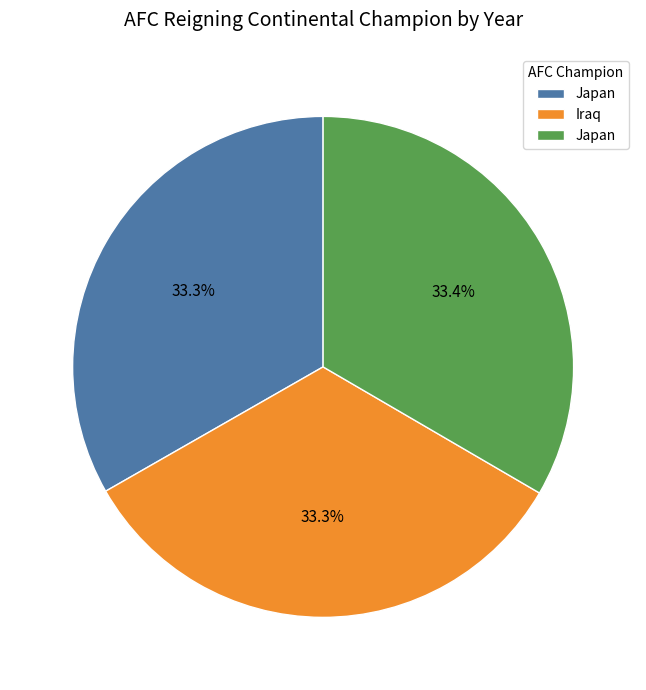

Count the number of slices in the pie.

3